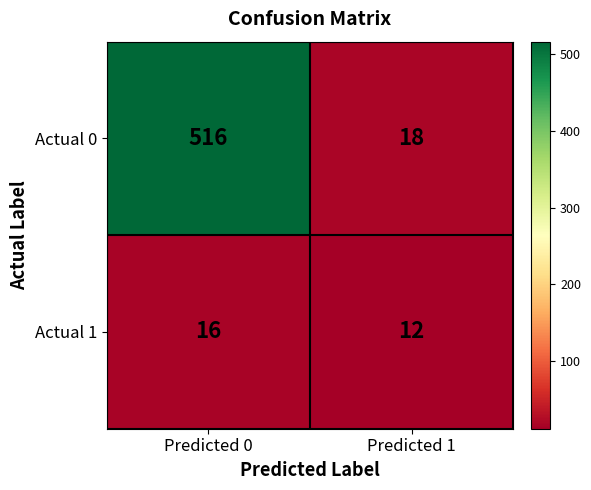

Which series has the largest total across all categories?

Actual 0